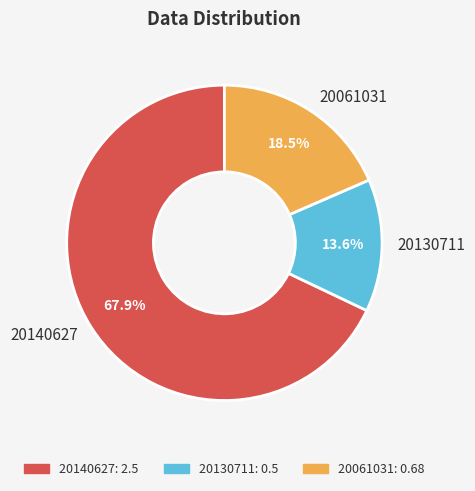

Which category has the smallest portion of the pie?

20130711